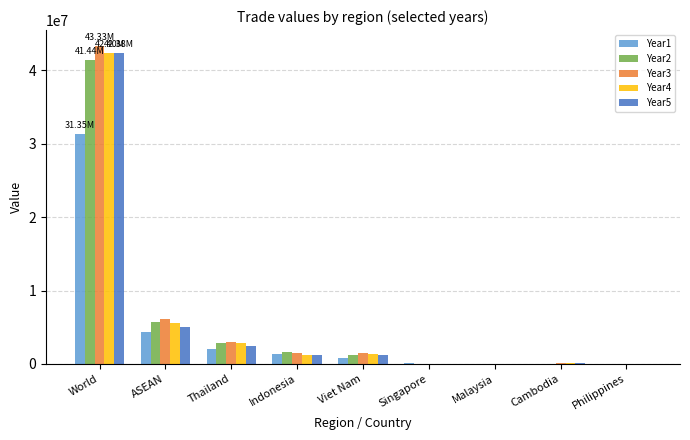

Is the value of Year2 at World greater than the value of Year1 at Singapore?

Yes